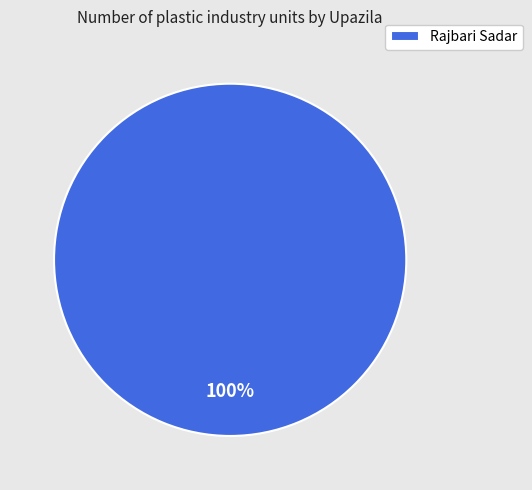

How many segments does this pie chart have?

1